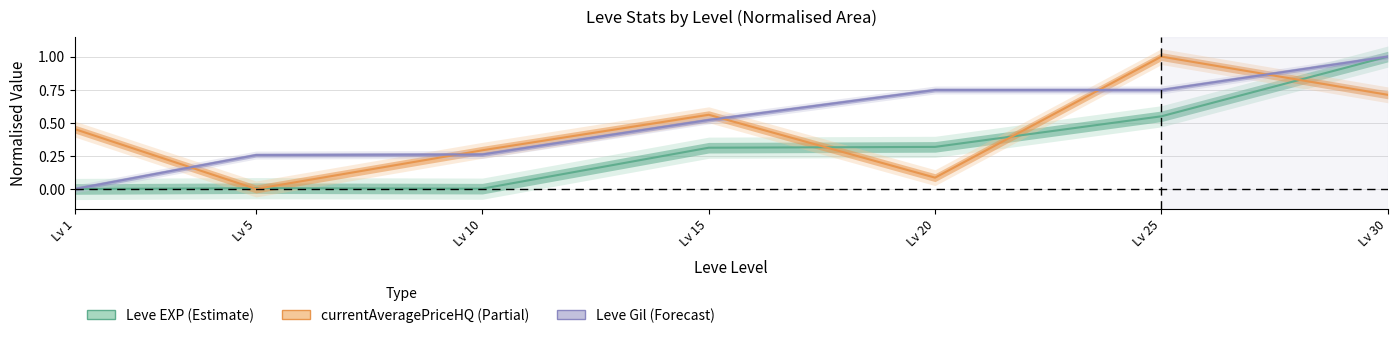

Is the value of currentAveragePriceHQ mean at Lv 10 greater than the value of Leve Gil mean at Lv 5?

Yes